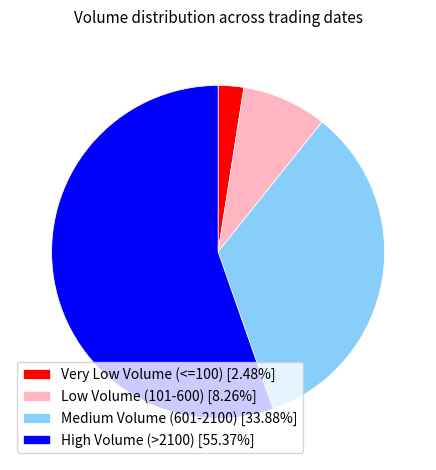

How many segments does this pie chart have?

4